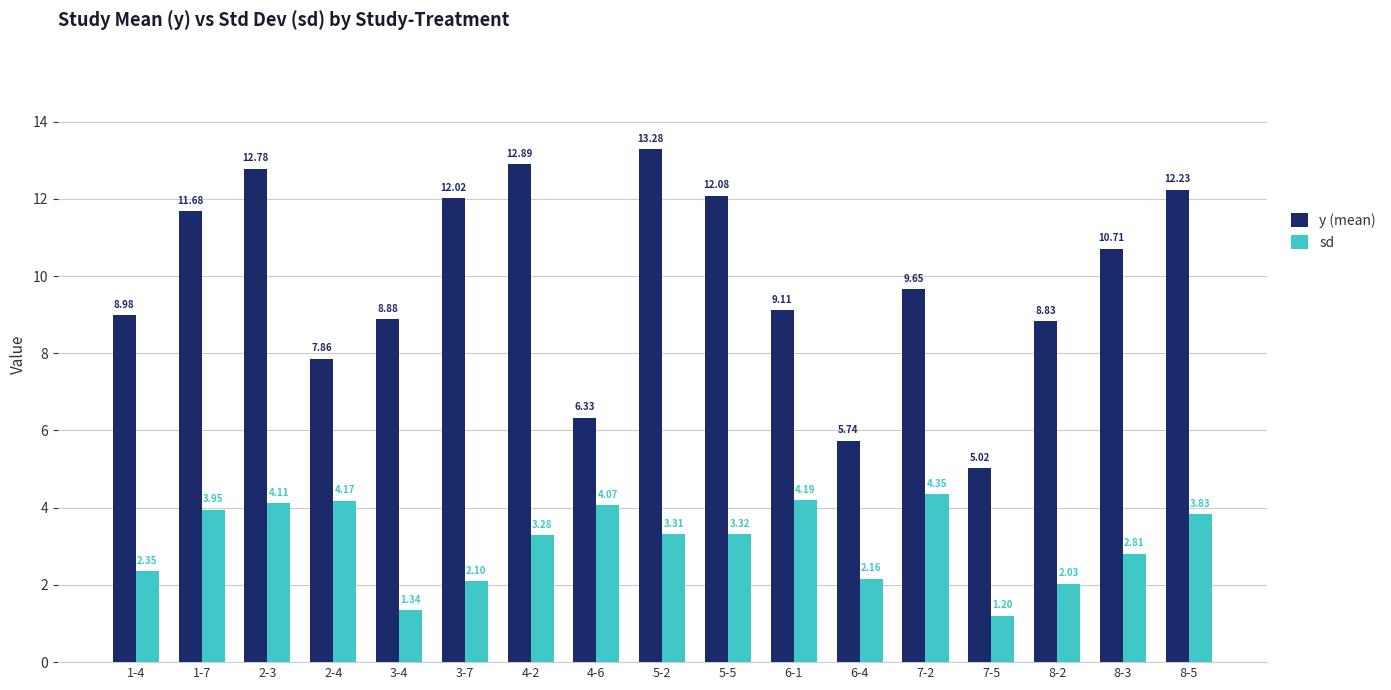

What is the difference between the maximum and minimum values in the y (mean) series?

8.3